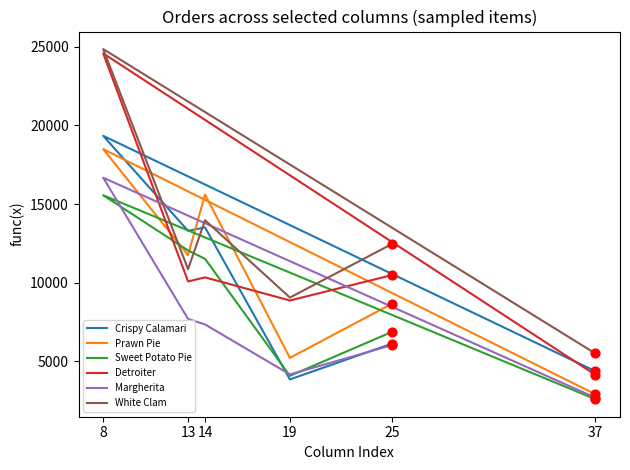

At how many categories does at least one series exceed 11551?

4